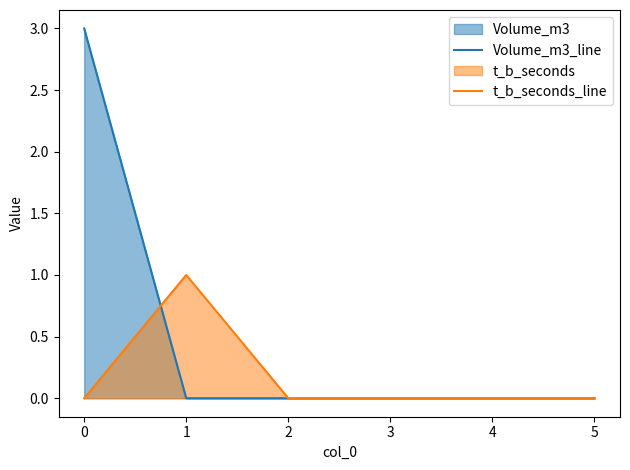

Reading left to right, what are all the values shown in this chart?

Volume_m3_line: 3	0	0	0	0	0
t_b_seconds_line: 0	1	0	0	0	0